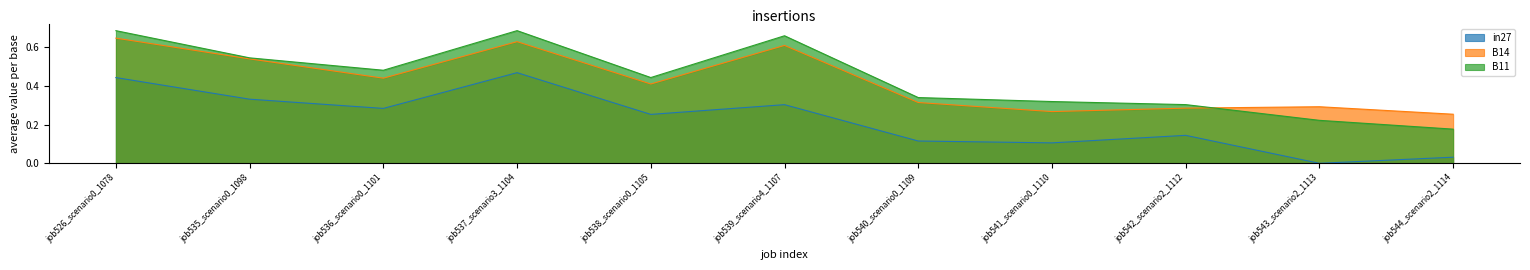

Which series has the largest total across all categories?

B11